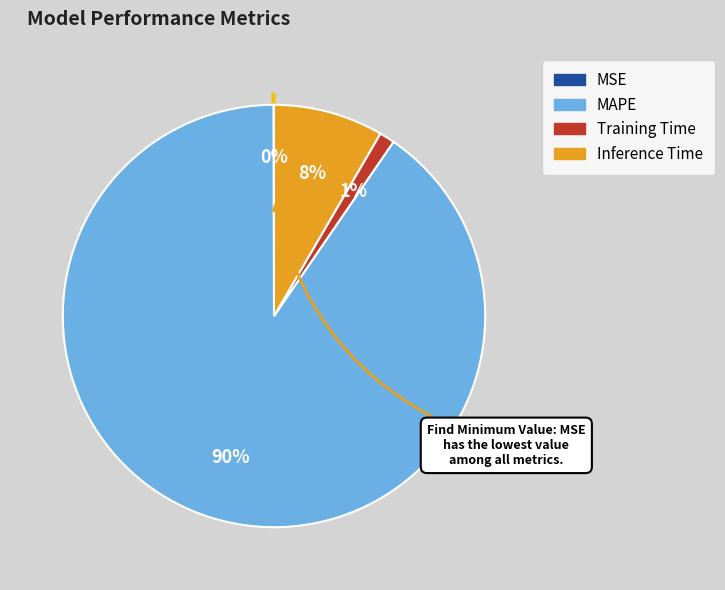

Is it true that Inference Time is 8% of the pie?

True